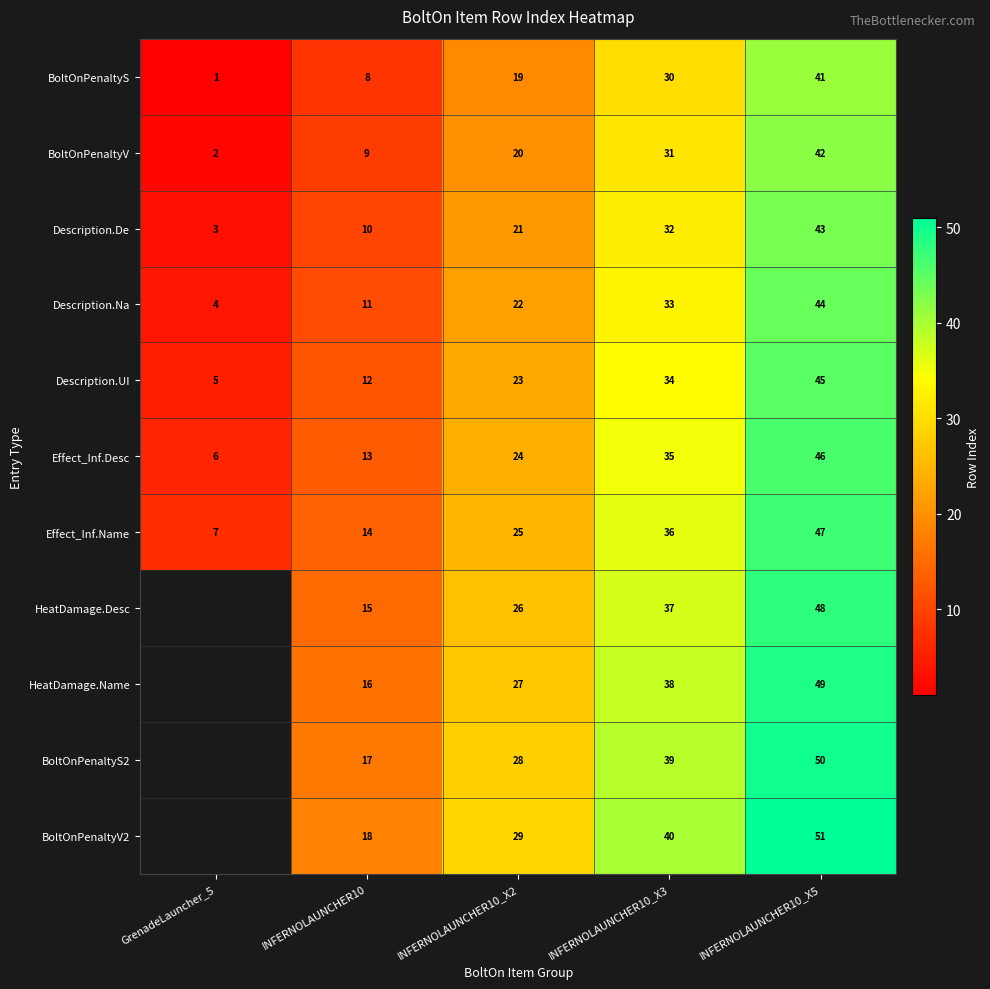

What value does the BoltOnPenaltyV series have at INFERNOLAUNCHER10?

9